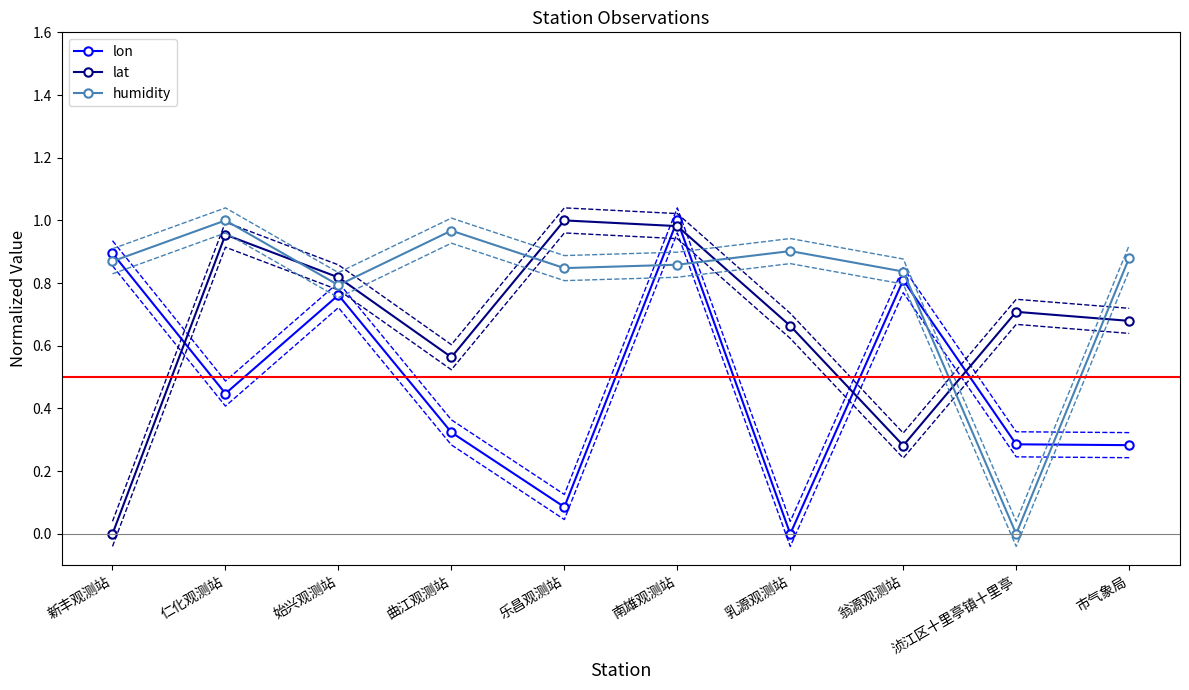

Which series has the largest total across all categories?

humidity